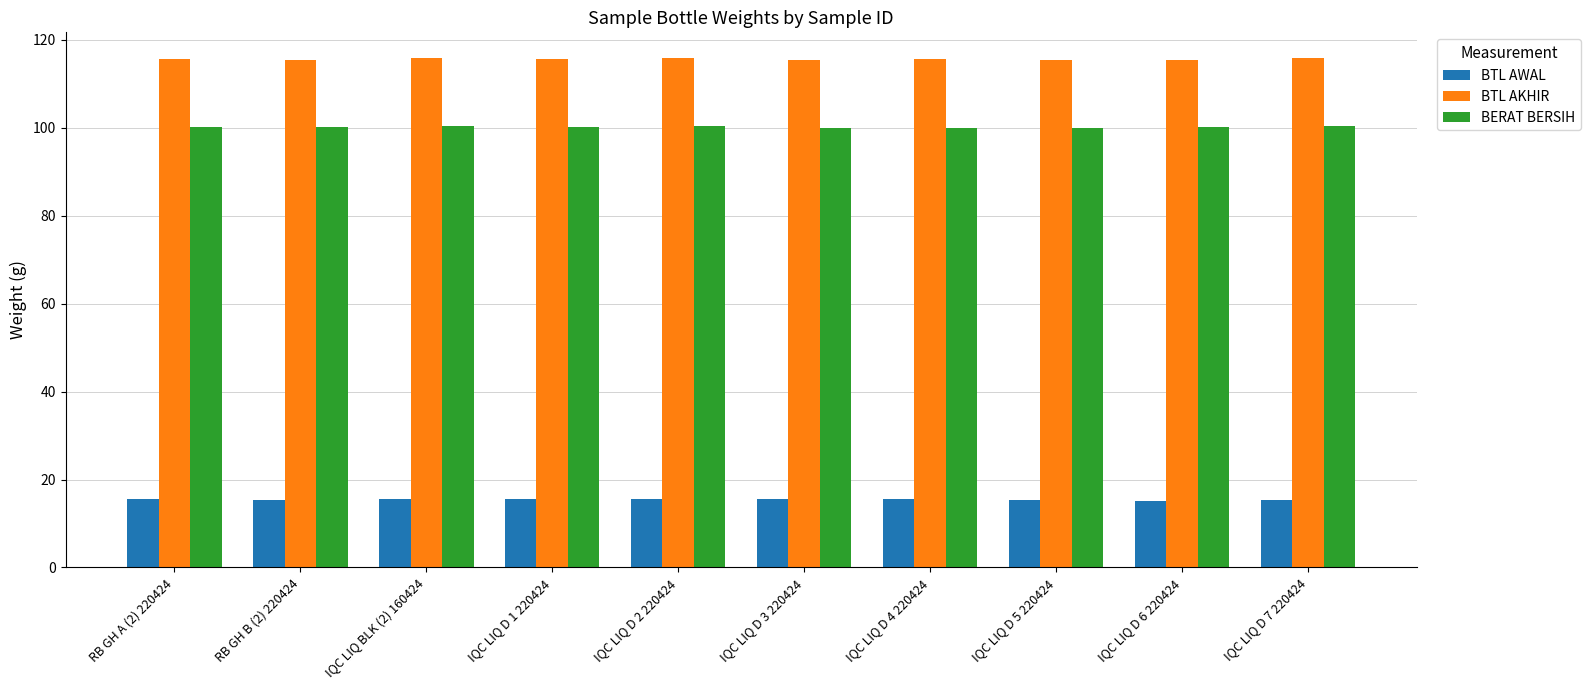

What is the value of the BERAT BERSIH bar at the 8th from the left?

100.0